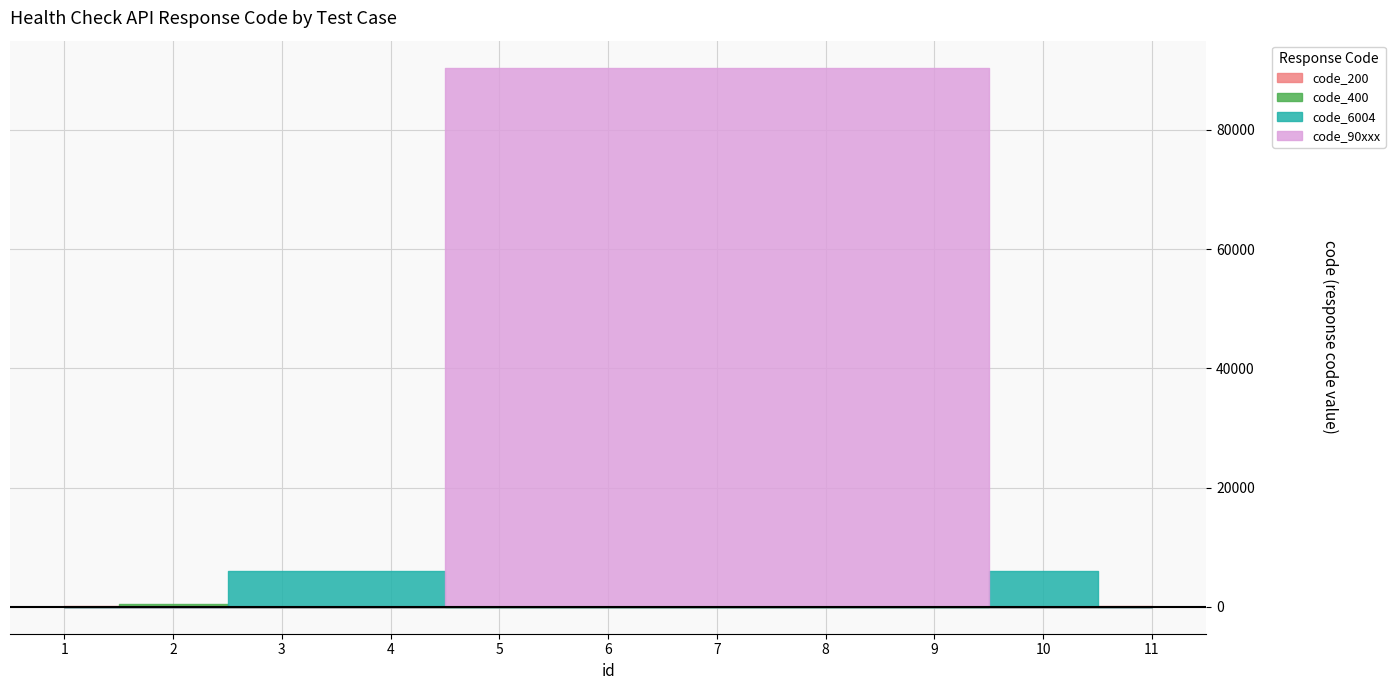

At which category does the chart reach its peak across all series?

7